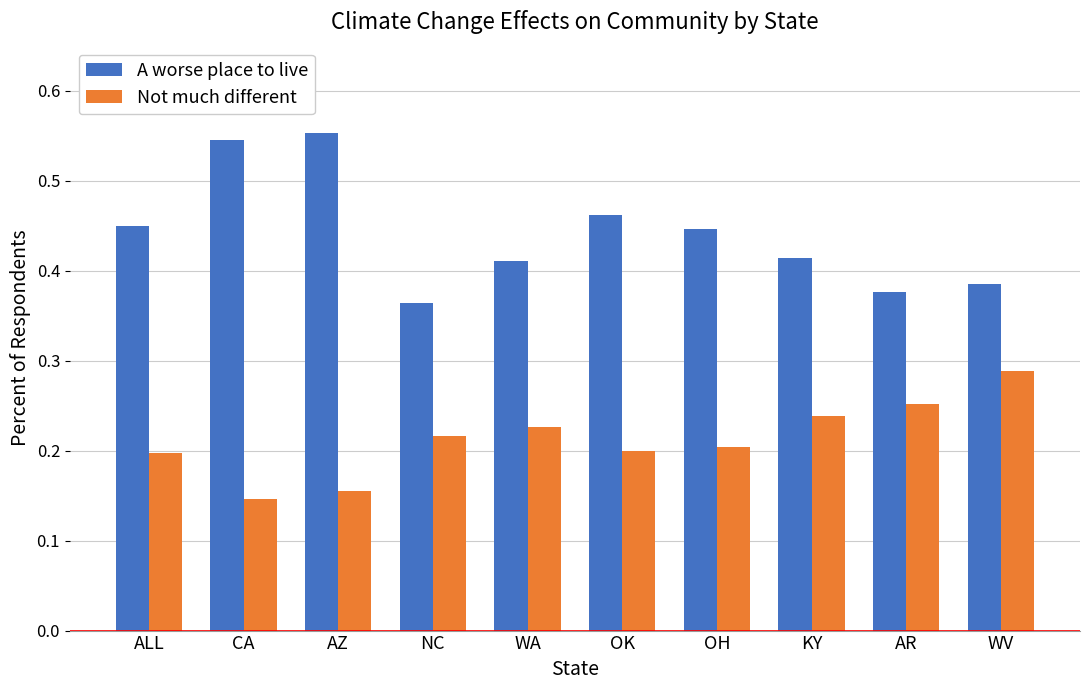

How many bars are there in total?

20